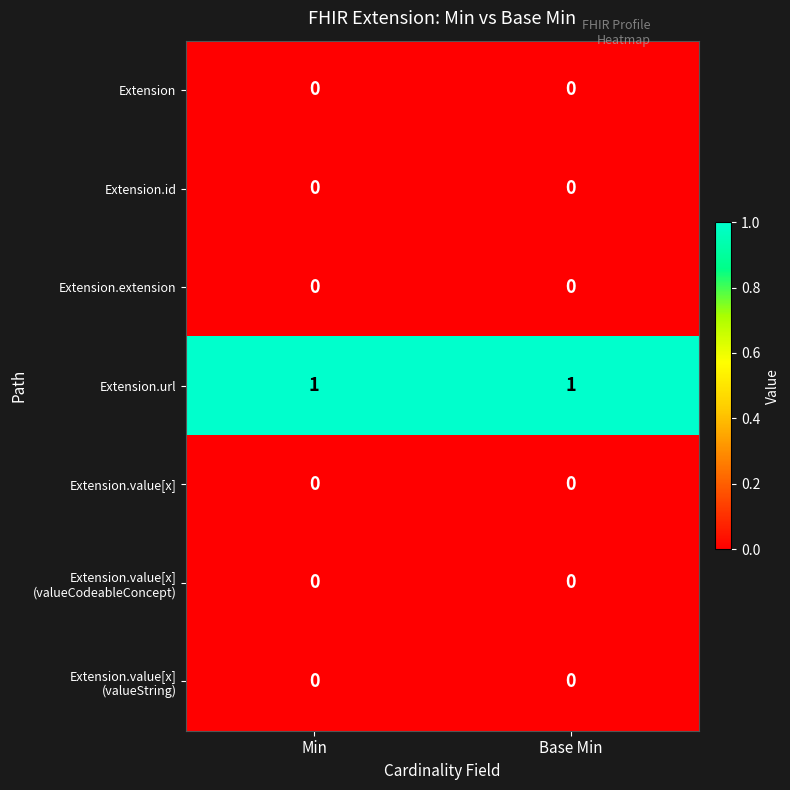

Is it true that Extension equals 0 at Base Min?

True